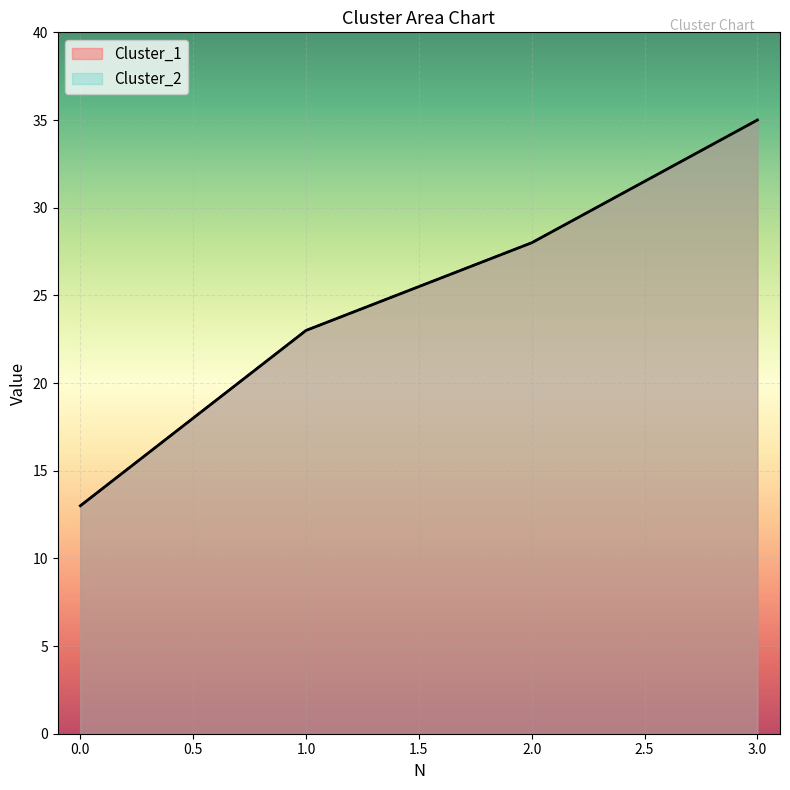

Rank the series by their maximum value, from lowest to highest.

Cluster_1, Cluster_2